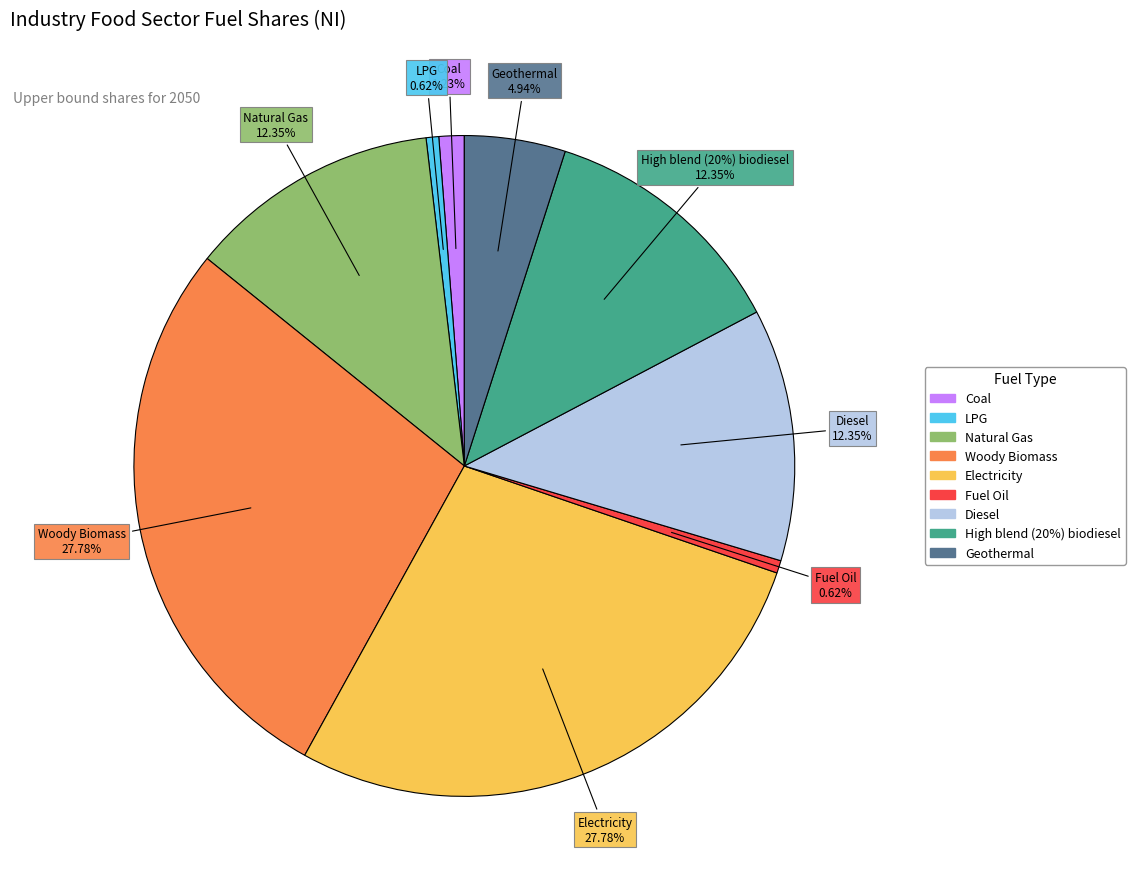

Does High blend (20%) biodiesel represent more than half of the total?

No